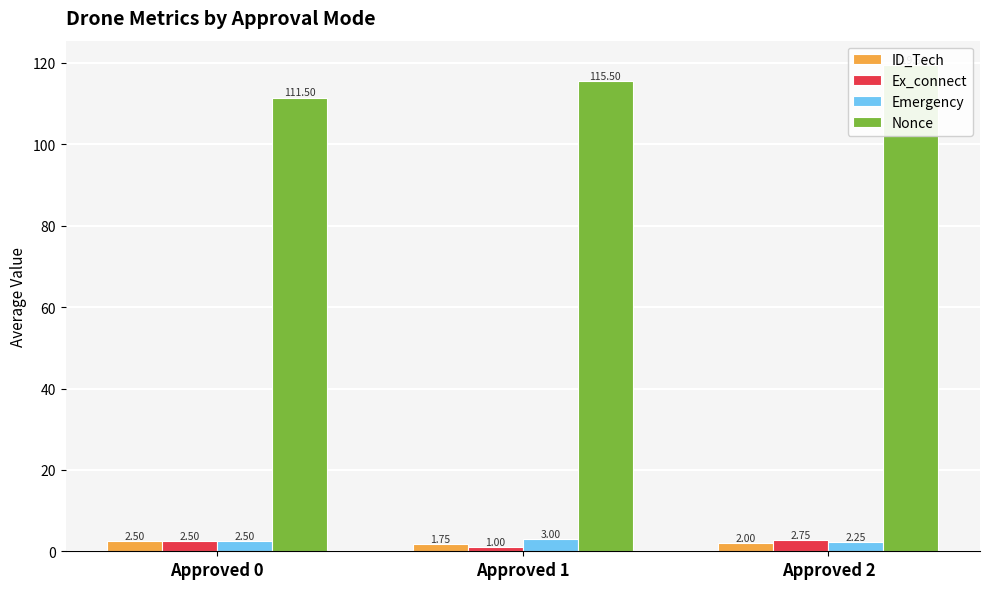

At which category is the sum across all series the highest?

Approved 2